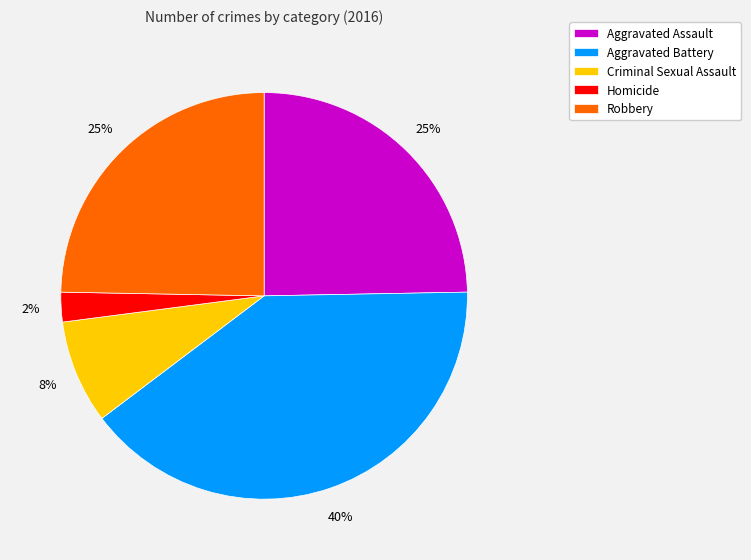

How many segments does this pie chart have?

5